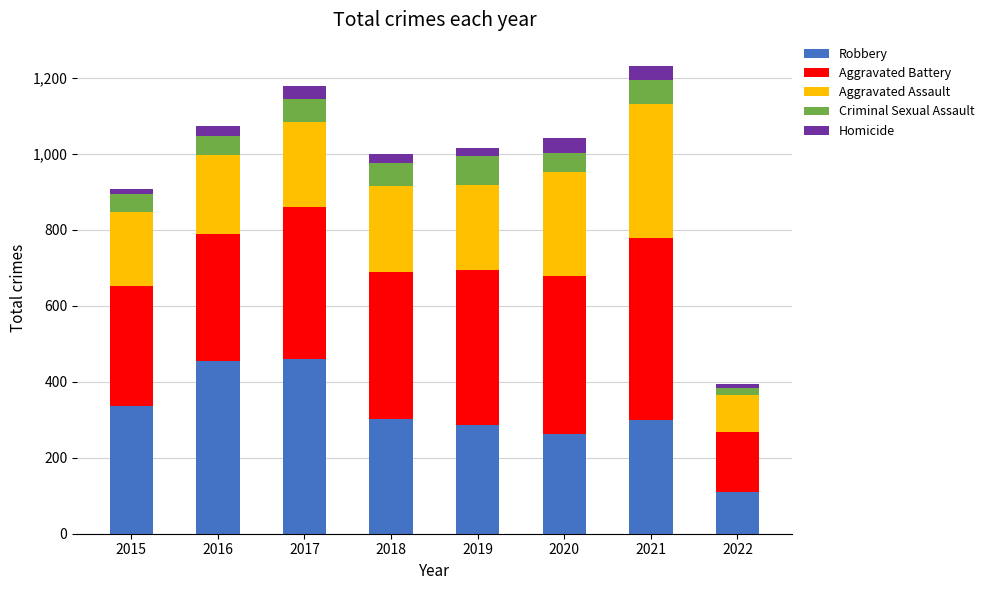

True or false: Robbery has a value of 480 at 2021.

False